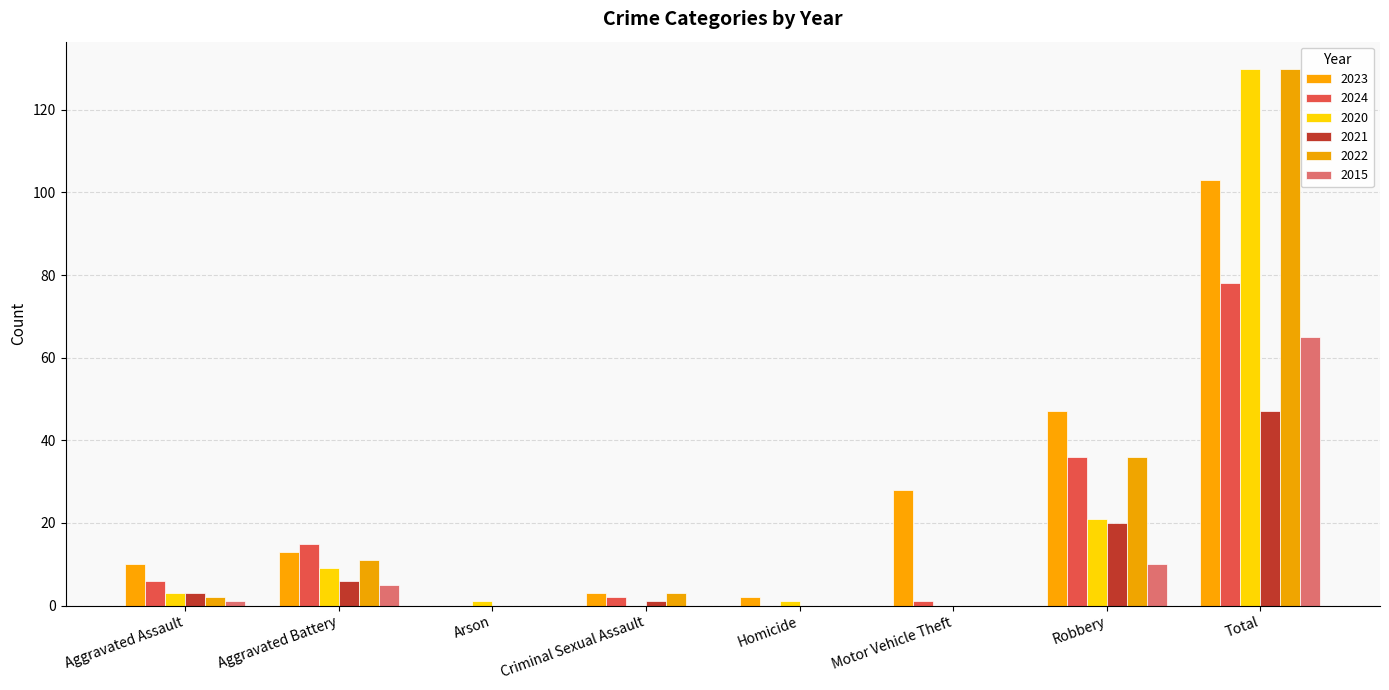

What is the sum of all 2015 values?

81